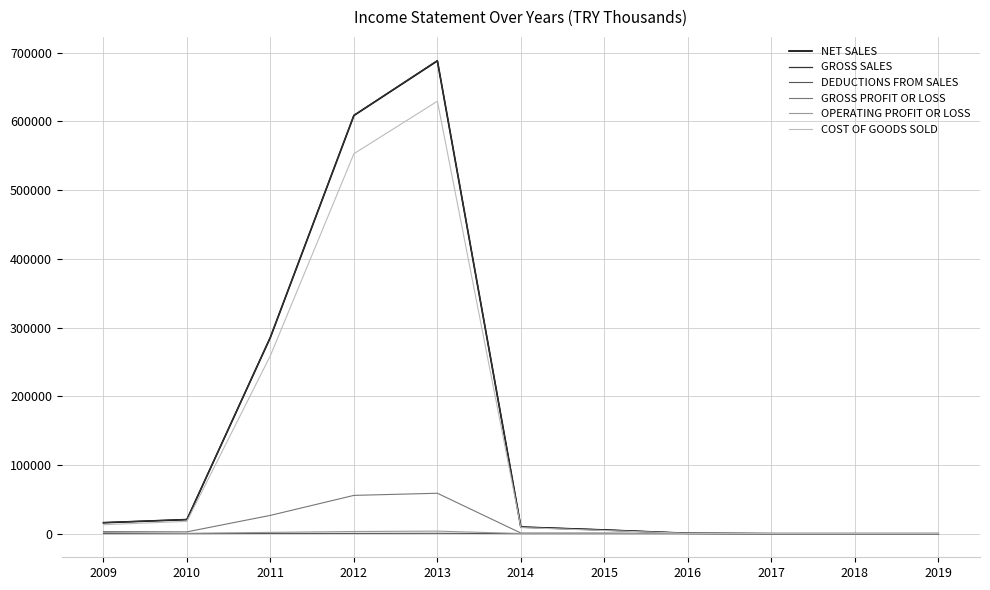

Which series has the largest range (max minus min)?

GROSS SALES